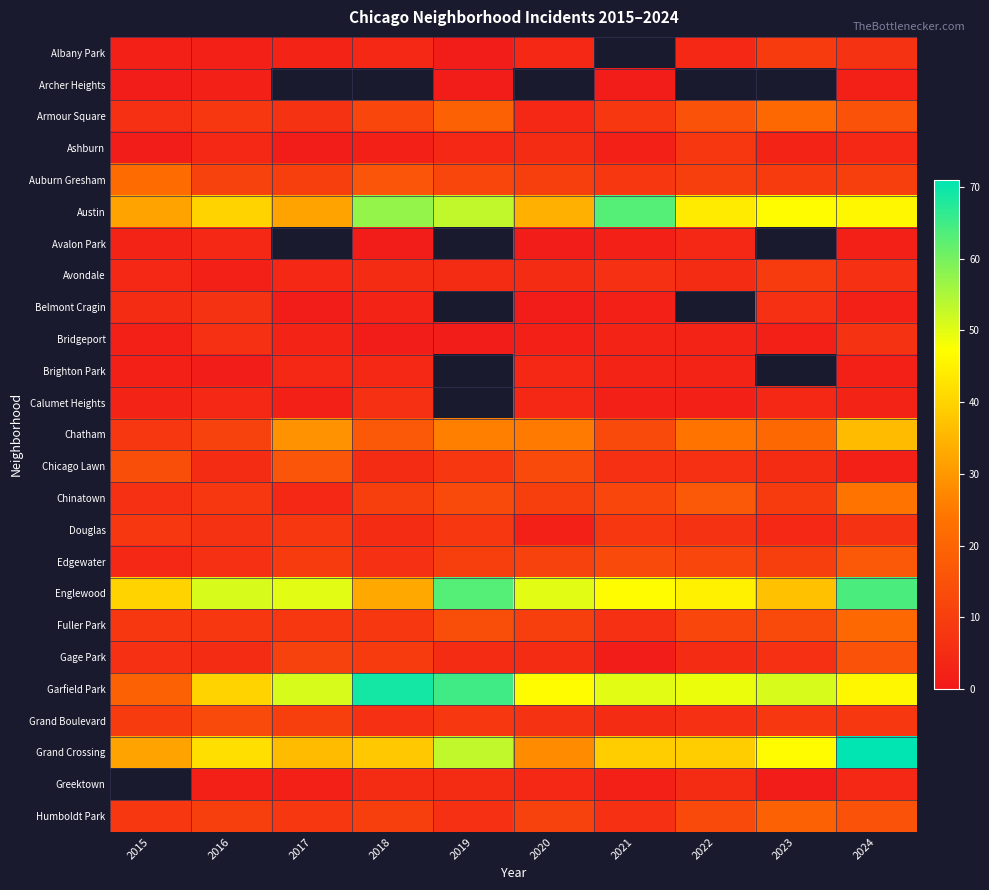

What is the minimum value shown in the chart?

1.0